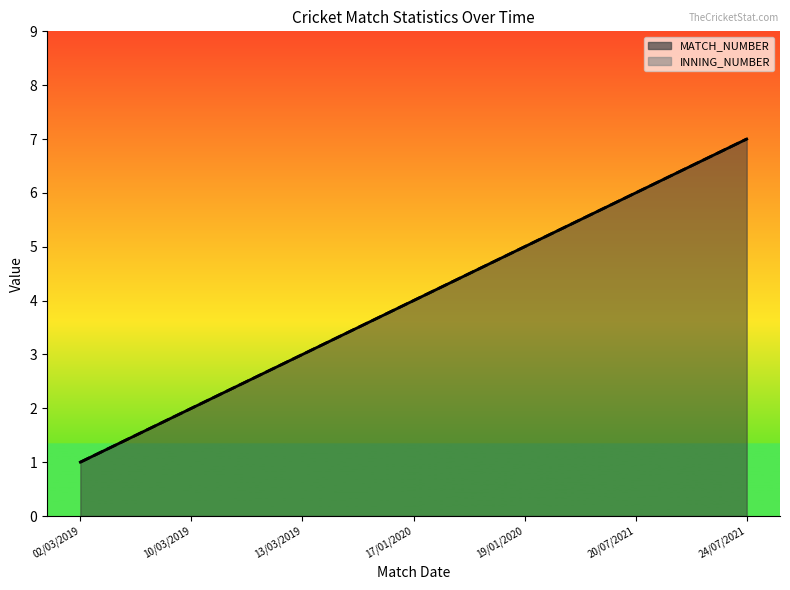

What is the label of the 4th point from the right?

17/01/2020